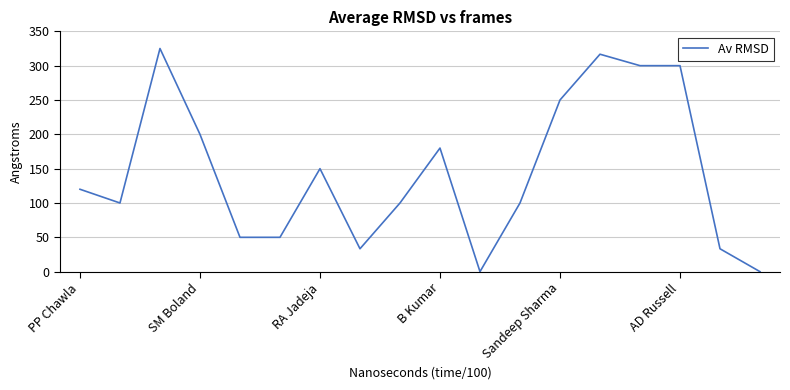

What is the greatest value displayed?

325.0